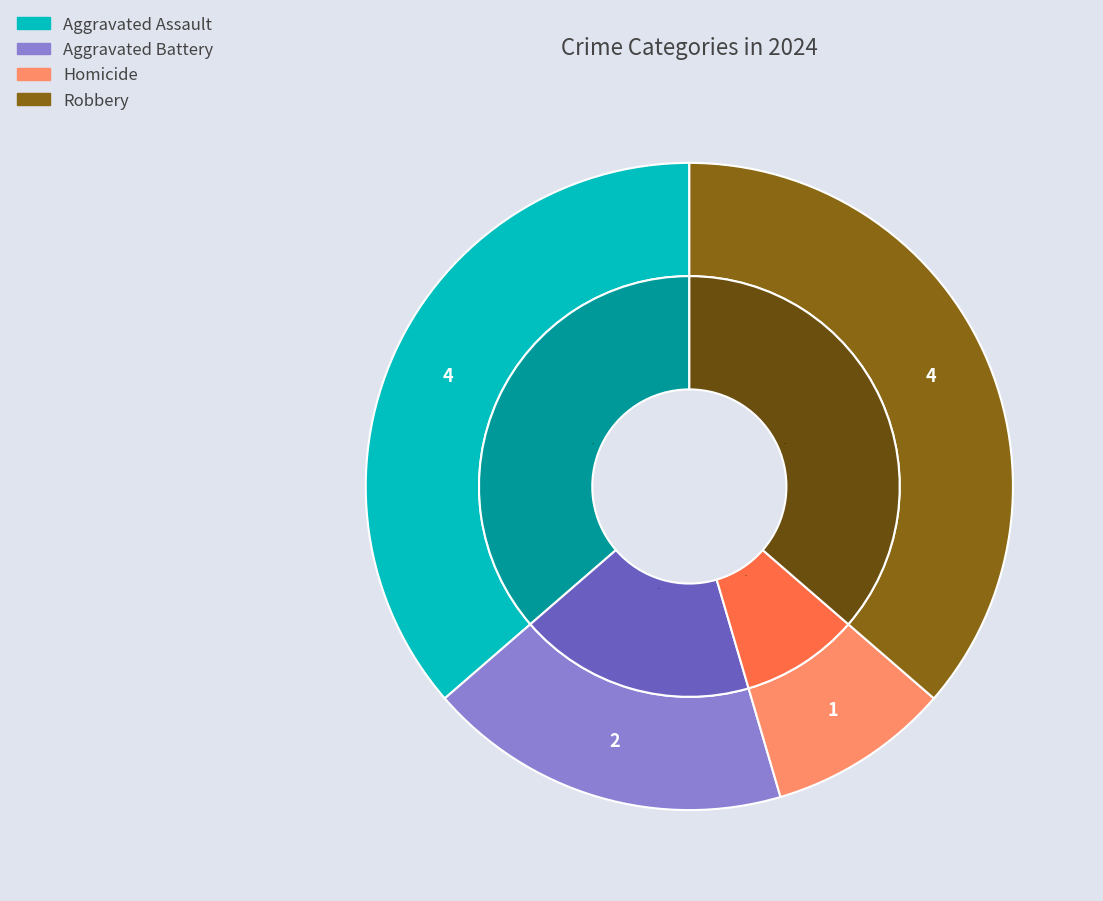

Which category has the biggest portion of the pie?

Aggravated Assault